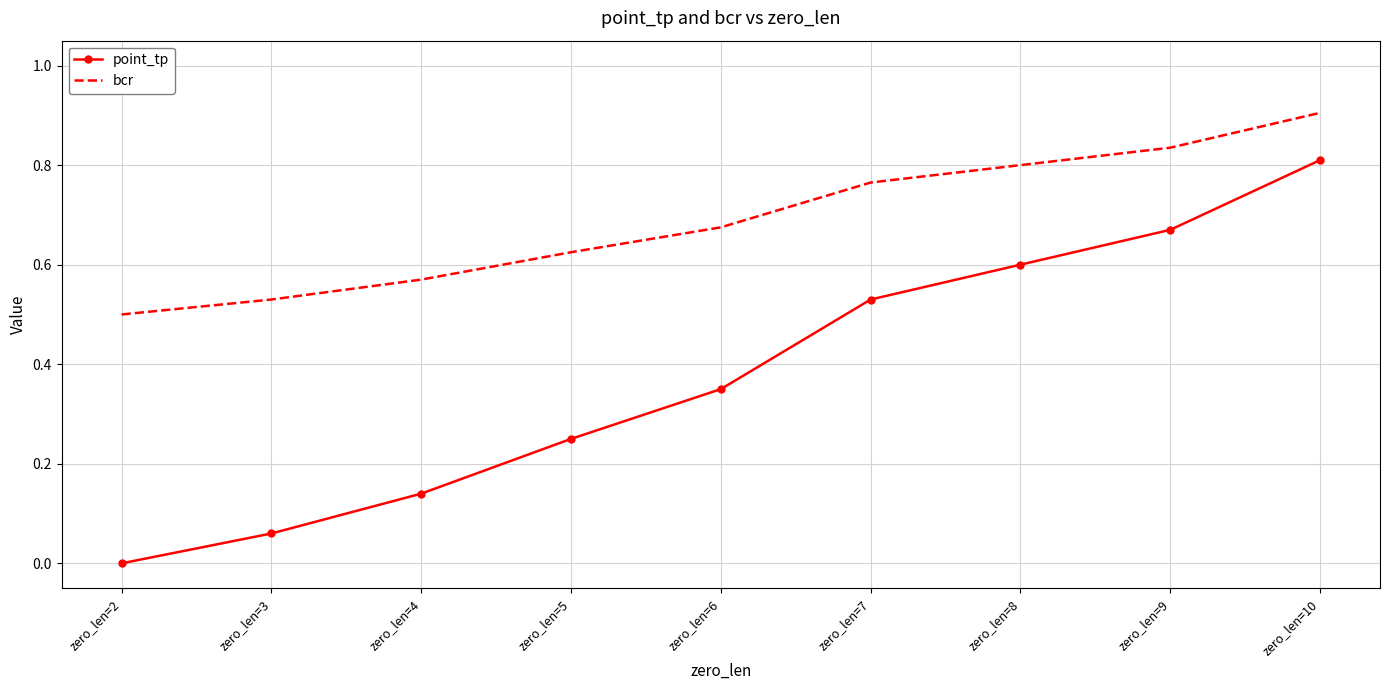

True or false: point_tp and bcr intersect in this chart.

False